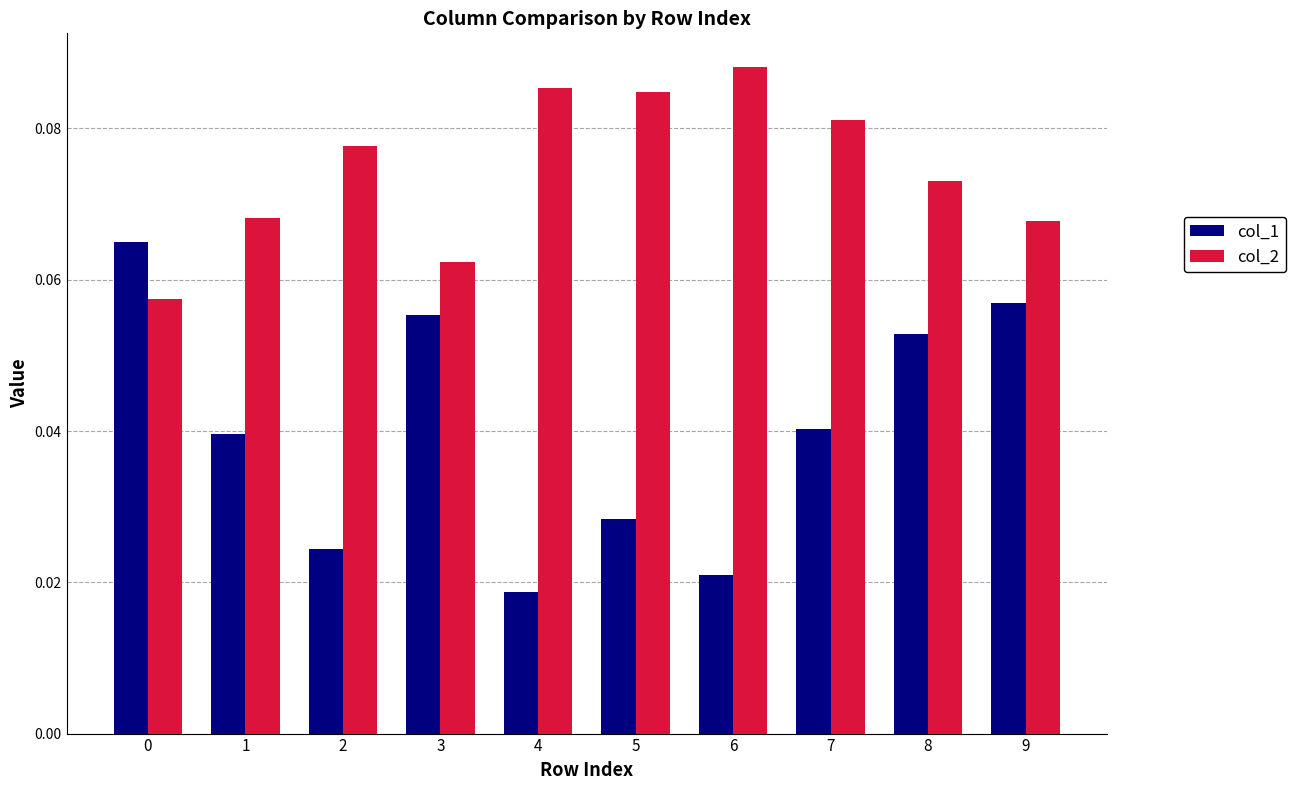

Is the value of col_1 at 0 greater than the value of col_2 at 5?

No